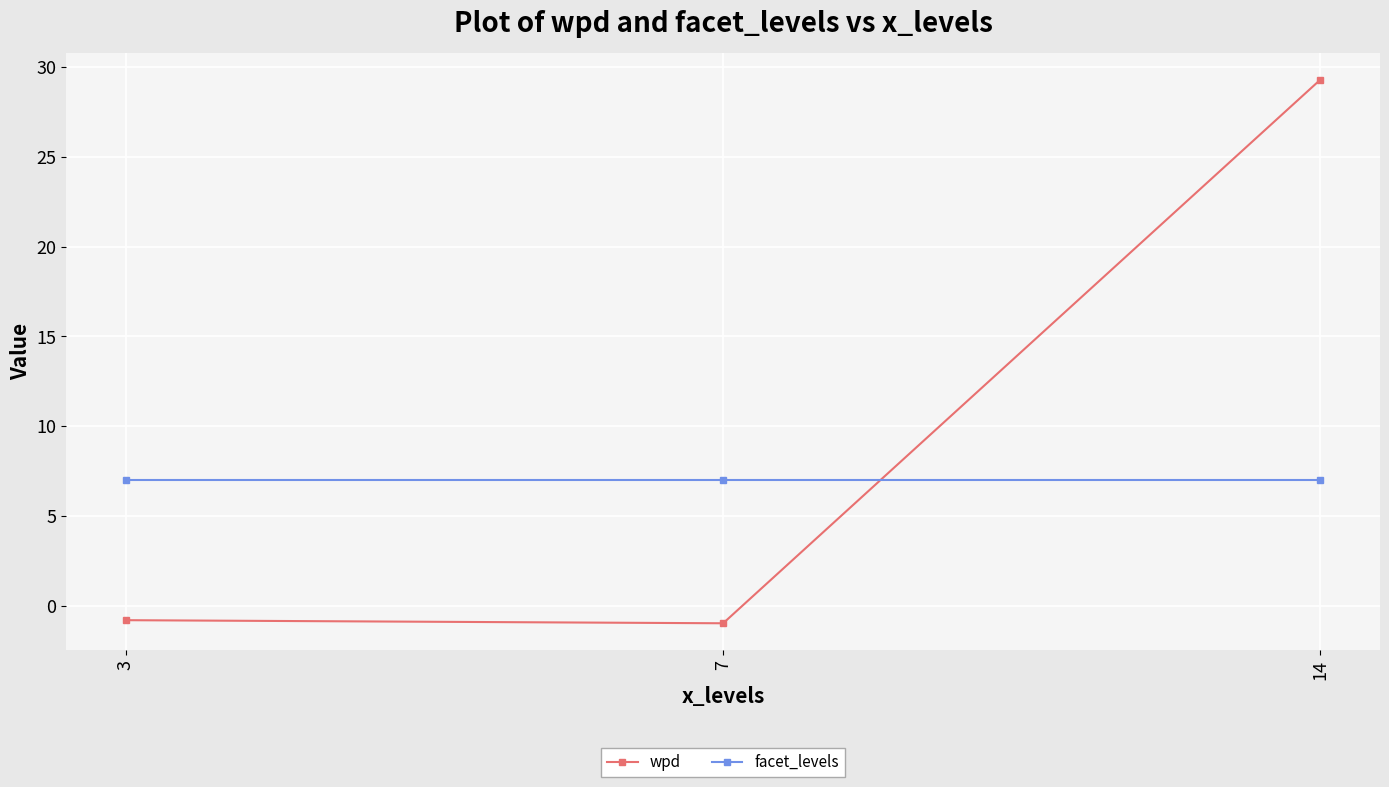

Rank the series by their average value, from lowest to highest.

facet_levels, wpd